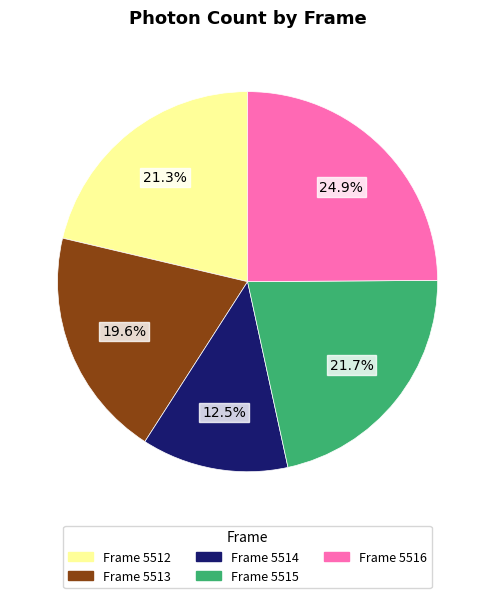

Which slice is the largest?

Frame 5516